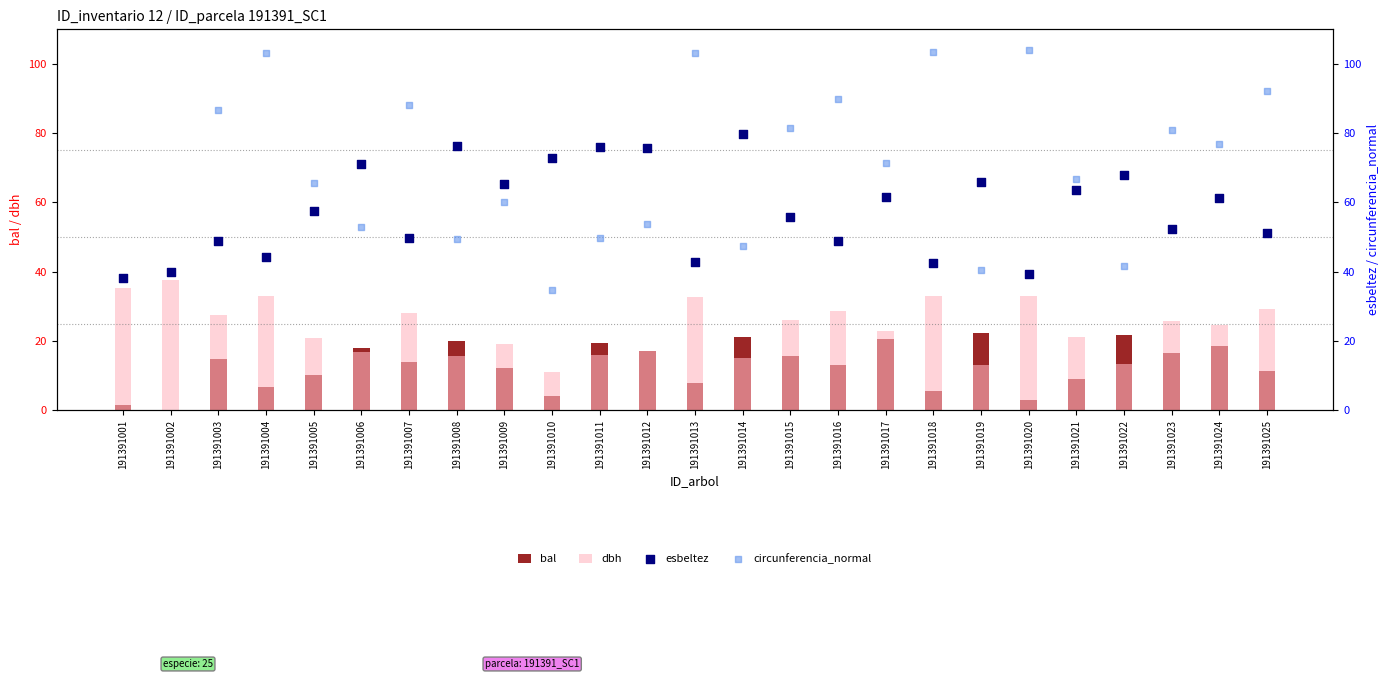

Which series reaches the minimum Y coordinate?

bal